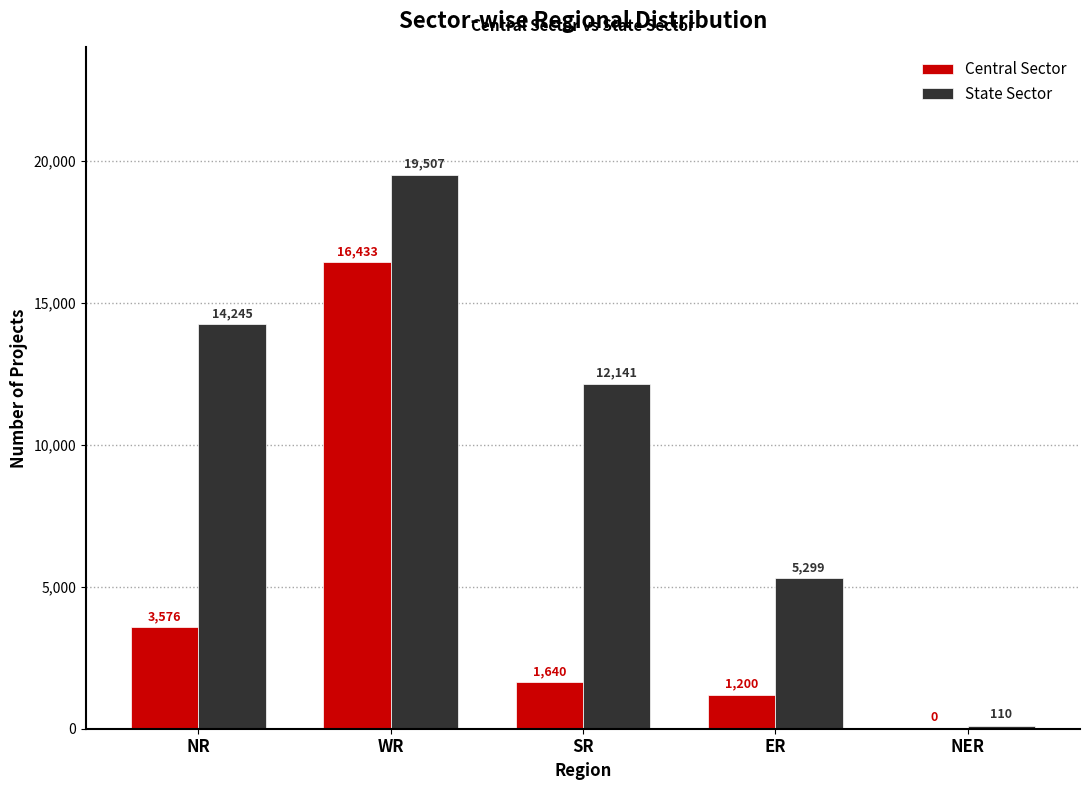

Are the bars grouped side by side (vs. stacked)?

Yes